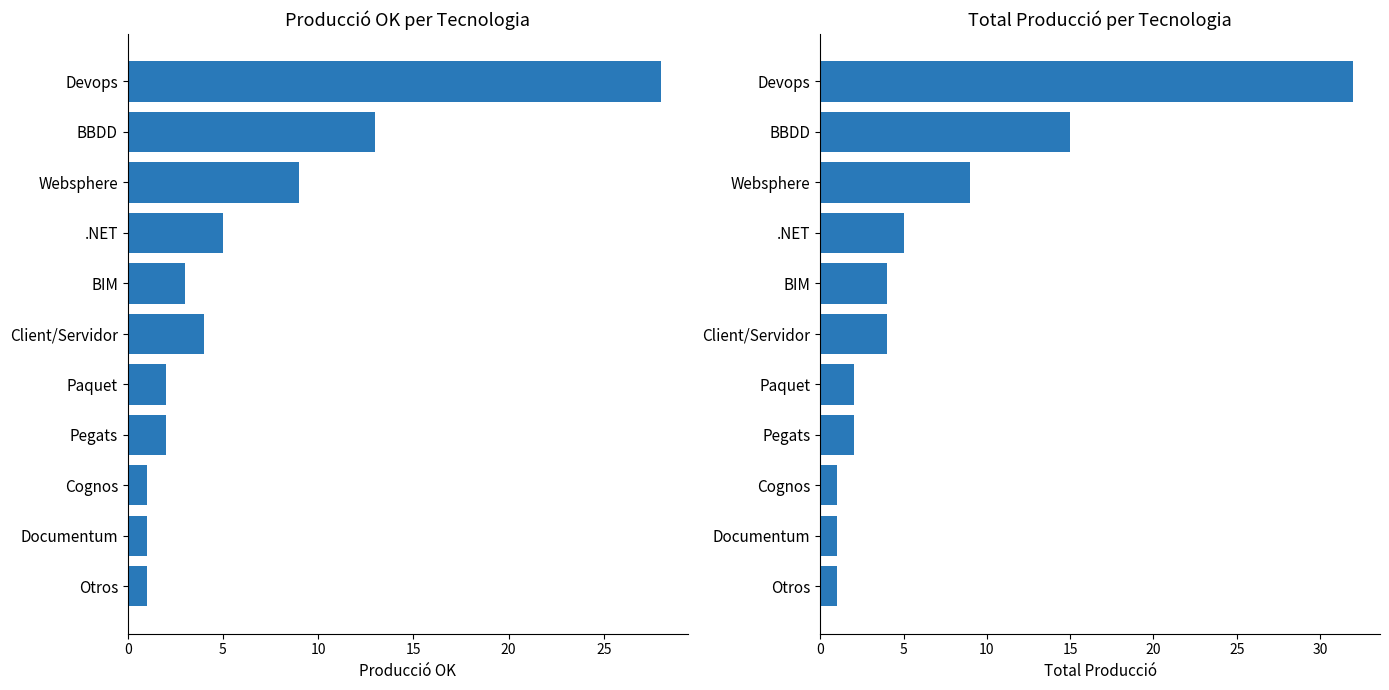

Reading left to right, transcribe all the data shown in this chart.

Producció OK: 28	13	9	5	3	4	2	2	1	1	1
Total Producció: 32	15	9	5	4	4	2	2	1	1	1